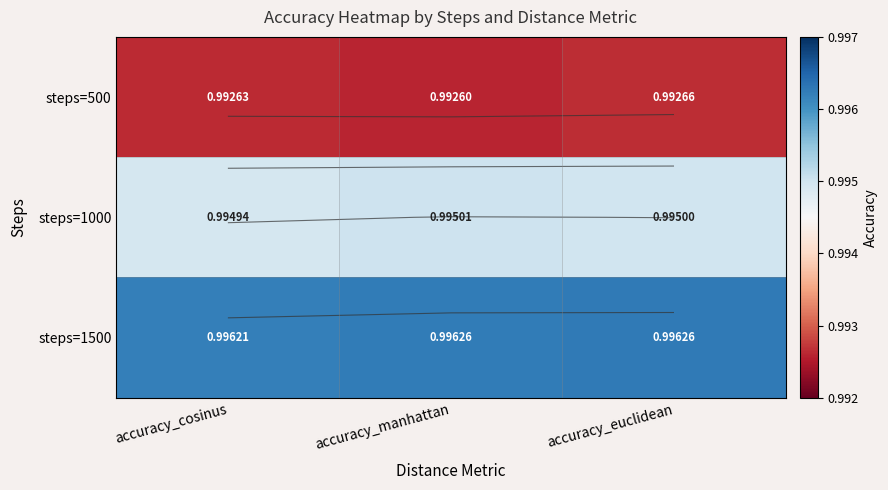

List the series in order of their overall mean, highest first.

steps=1500, steps=1000, steps=500